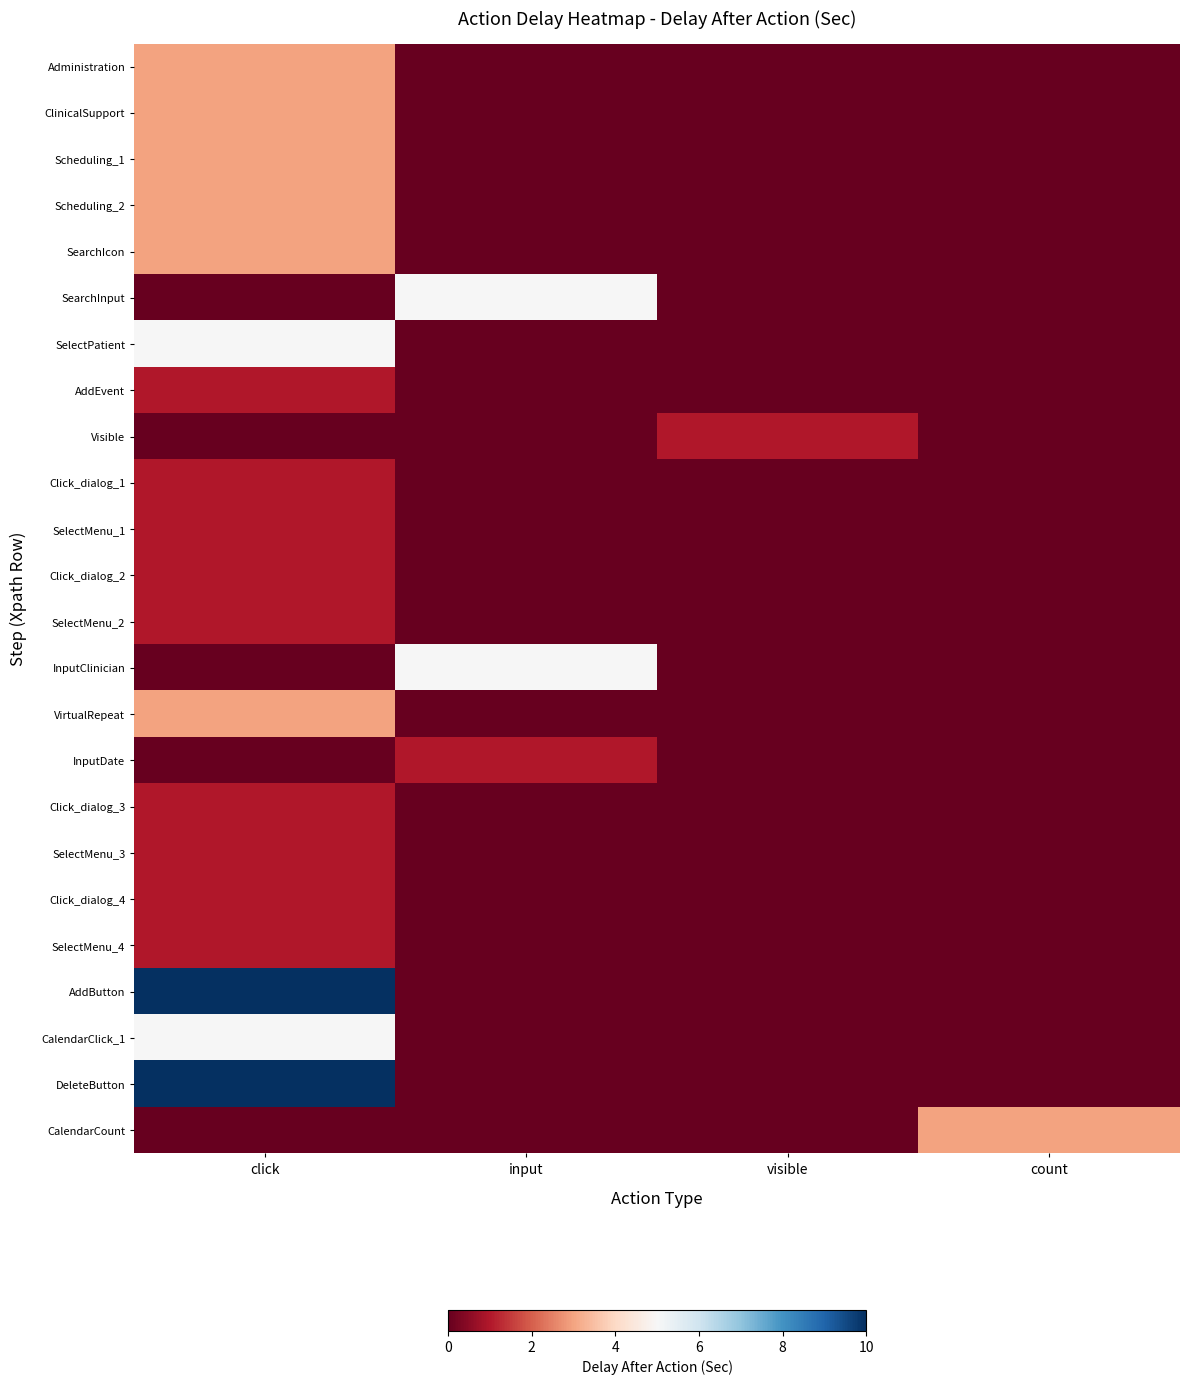

Reading left to right, what are all the values shown in this chart?

Administration: click=3	input=0	visible=0	count=0
ClinicalSupport: click=3	input=0	visible=0	count=0
Scheduling_1: click=3	input=0	visible=0	count=0
Scheduling_2: click=3	input=0	visible=0	count=0
SearchIcon: click=3	input=0	visible=0	count=0
SearchInput: click=0	input=5	visible=0	count=0
SelectPatient: click=5	input=0	visible=0	count=0
AddEvent: click=1	input=0	visible=0	count=0
Visible: click=0	input=0	visible=1	count=0
Click_dialog_1: click=1	input=0	visible=0	count=0
SelectMenu_1: click=1	input=0	visible=0	count=0
Click_dialog_2: click=1	input=0	visible=0	count=0
SelectMenu_2: click=1	input=0	visible=0	count=0
InputClinician: click=0	input=5	visible=0	count=0
VirtualRepeat: click=3	input=0	visible=0	count=0
InputDate: click=0	input=1	visible=0	count=0
Click_dialog_3: click=1	input=0	visible=0	count=0
SelectMenu_3: click=1	input=0	visible=0	count=0
Click_dialog_4: click=1	input=0	visible=0	count=0
SelectMenu_4: click=1	input=0	visible=0	count=0
AddButton: click=10	input=0	visible=0	count=0
CalendarClick_1: click=5	input=0	visible=0	count=0
DeleteButton: click=10	input=0	visible=0	count=0
CalendarCount: click=0	input=0	visible=0	count=3